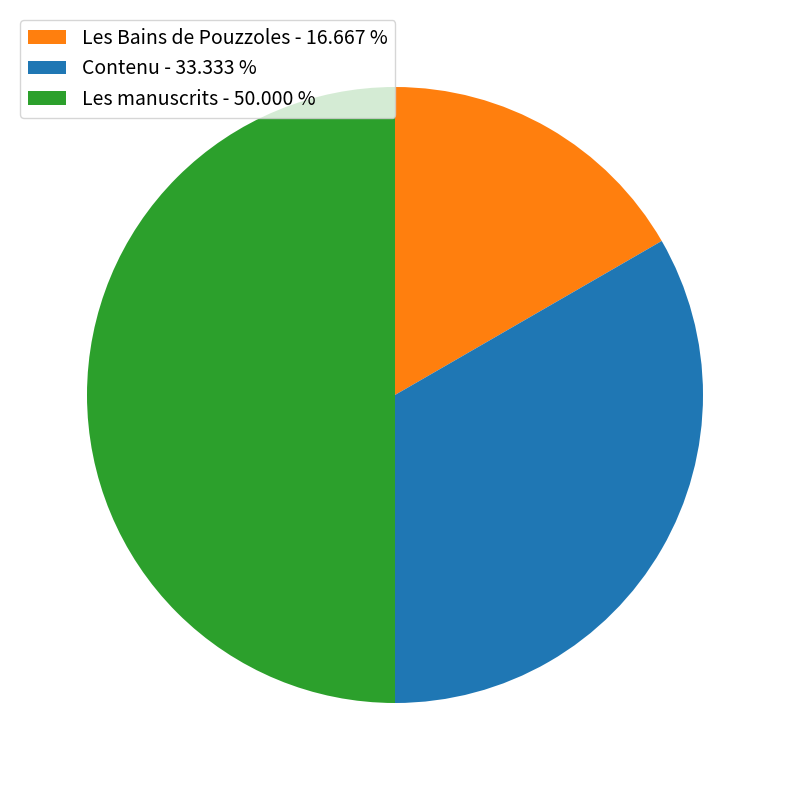

Does Les Bains de Pouzzoles - 16.667 % represent more than half of the total?

No